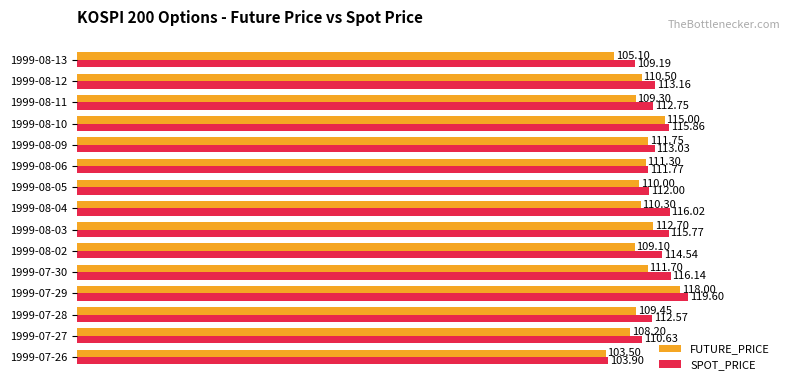

What is the total value across all series at 1999-07-26?

207.4